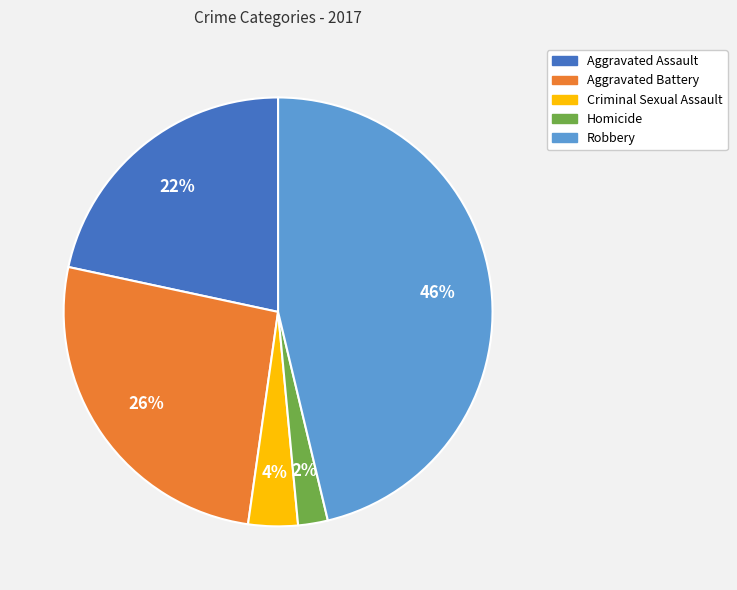

Is there a majority slice in this chart?

No